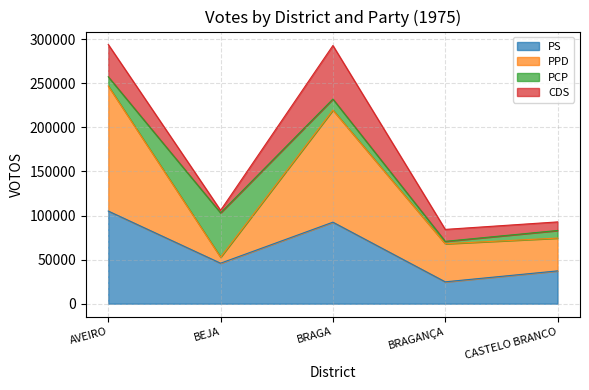

True or false: PS and PPD intersect in this chart.

False